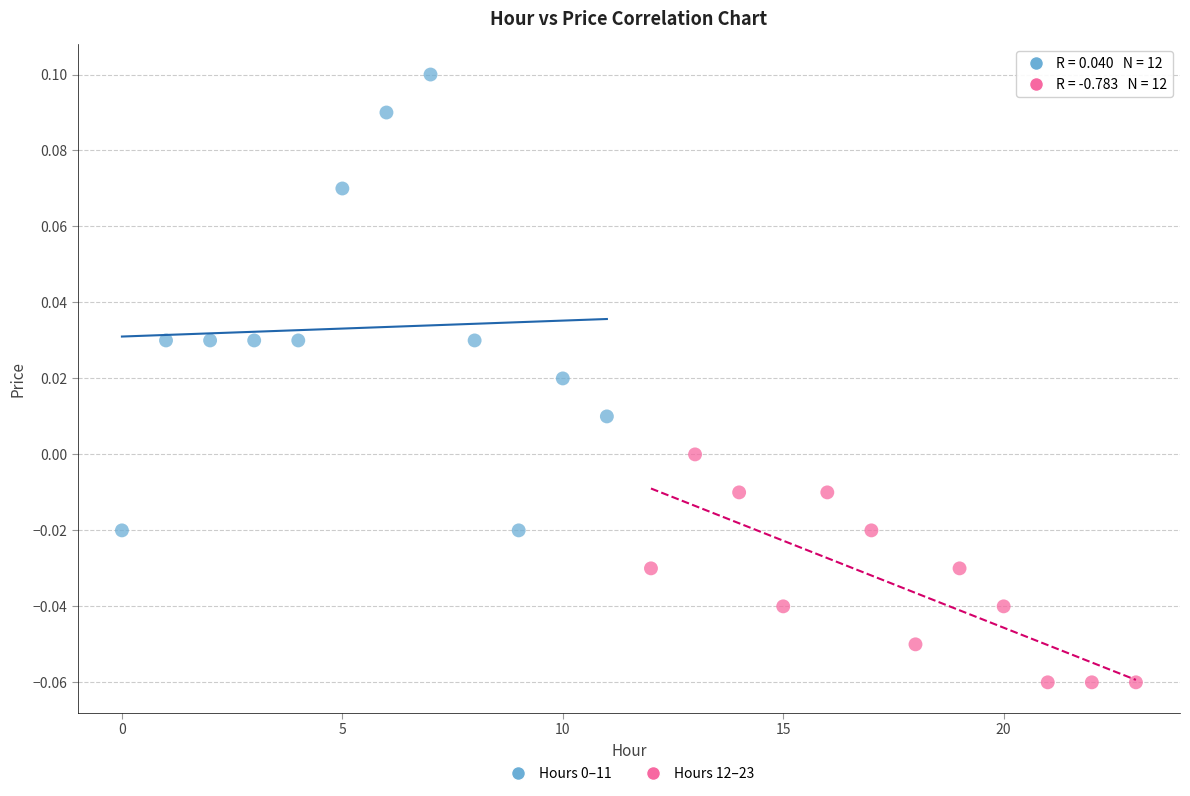

Which series reaches the minimum Y coordinate?

Hours 12–23